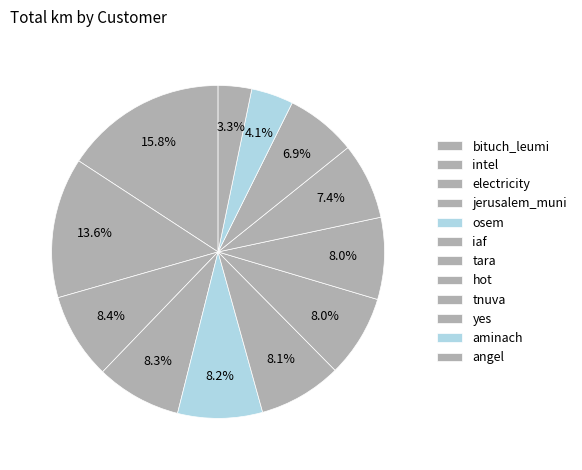

Which has a higher value, intel or tara?

tara